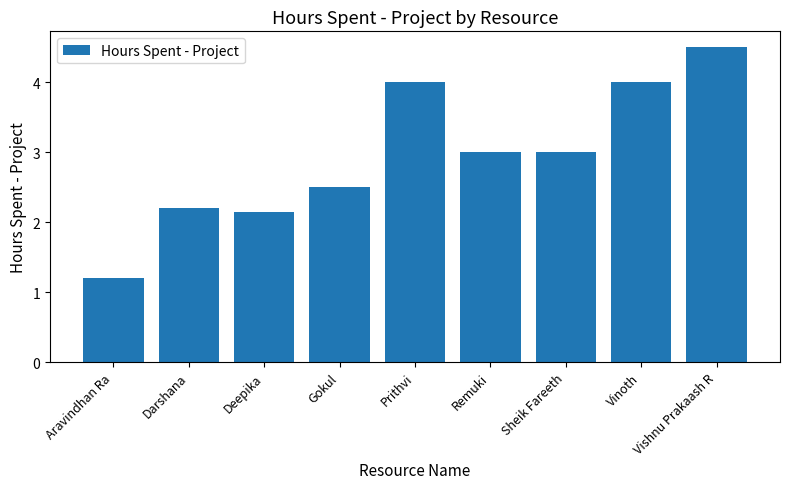

Is it true that the value at Aravindhan Ra is 1.2?

True